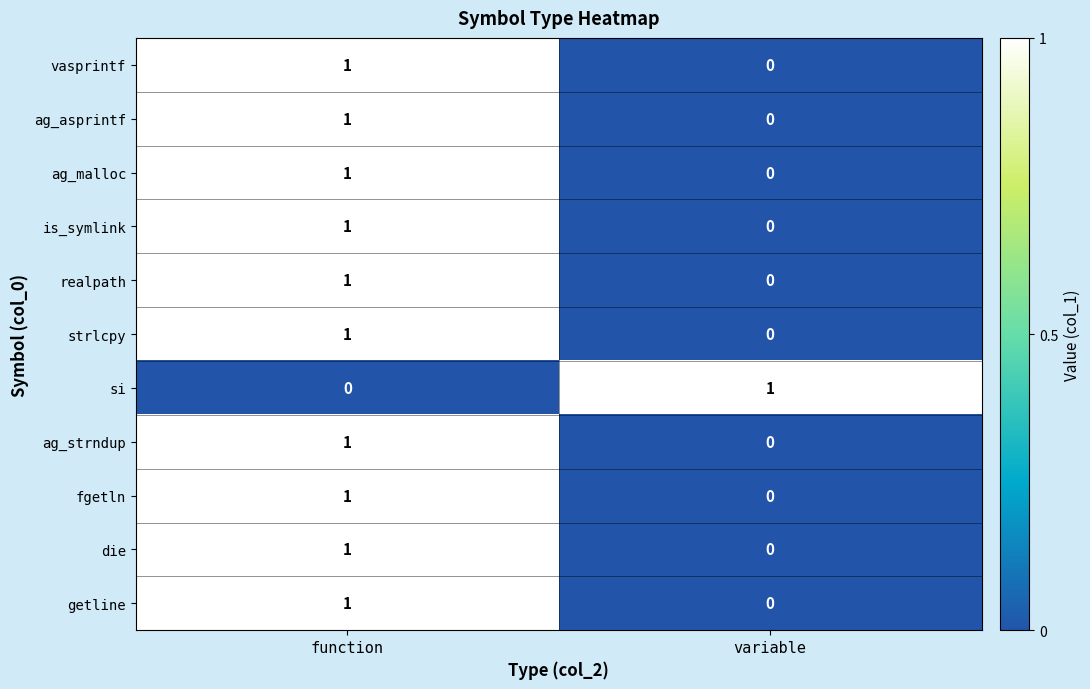

True or false: strlcpy has a value of 0 at variable.

True